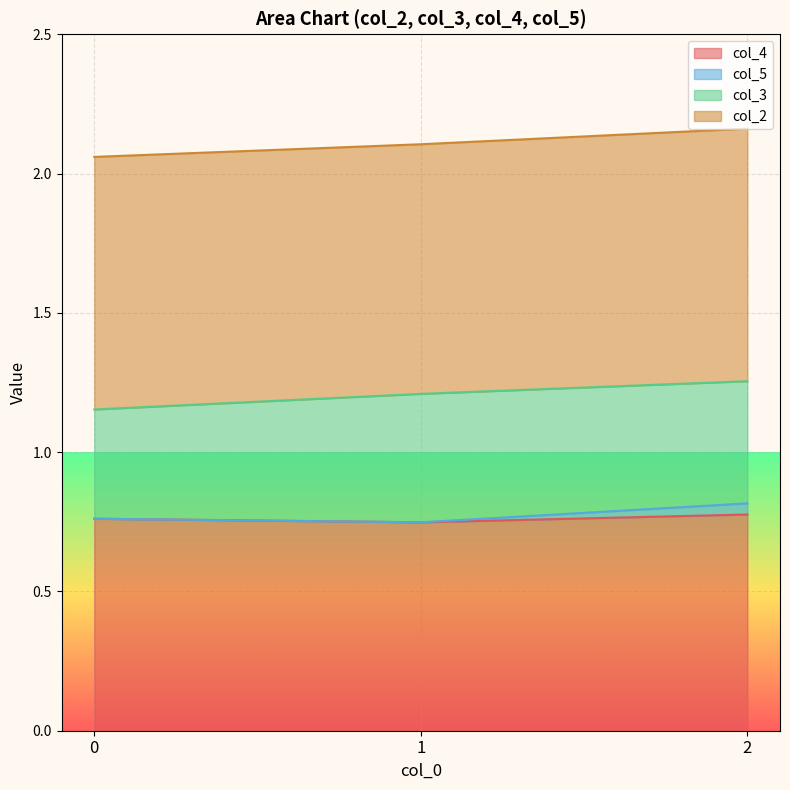

What is the average value of the col_5 series?

0.8